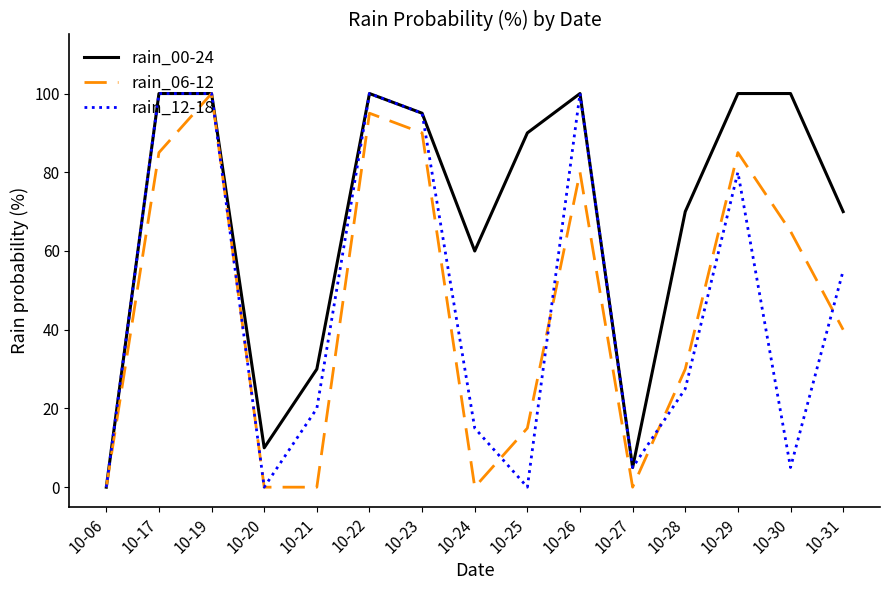

Which category has the highest value in the rain_06-12 series?

10-19